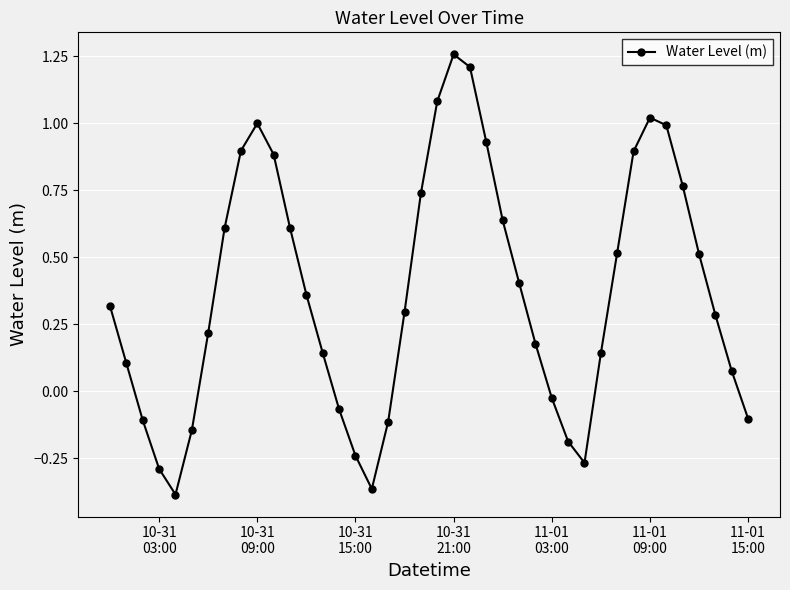

What is the sum of all values?

14.8